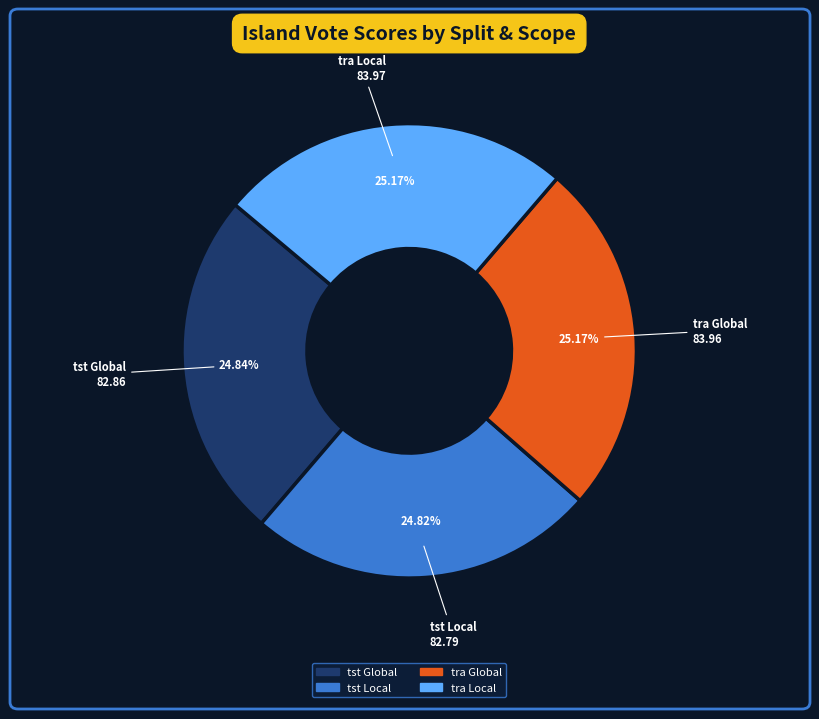

Approximately how many times larger is the value at tst Local compared to tra Global?

1.0